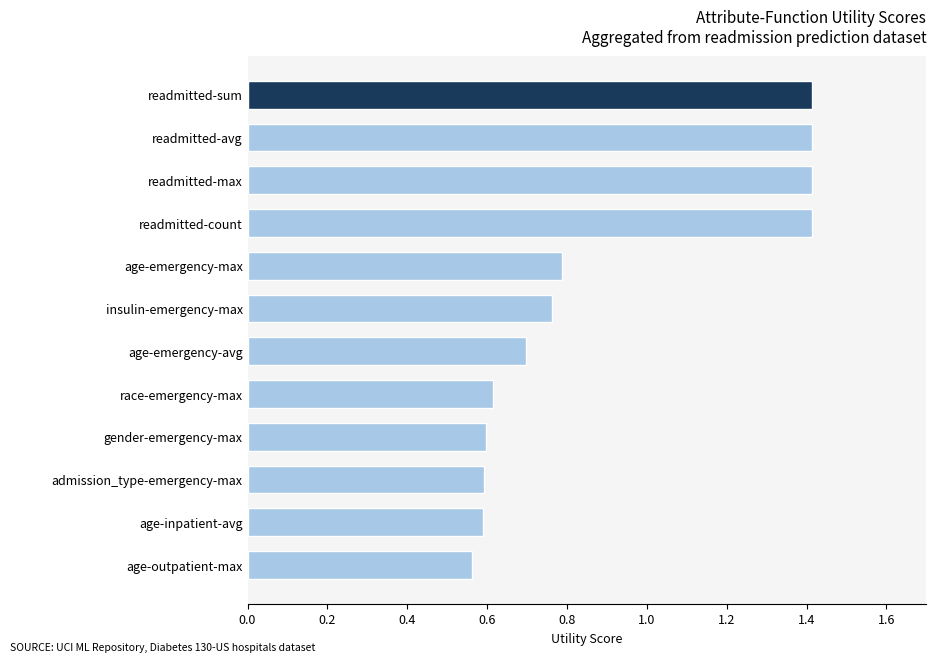

How many bars are there in total?

12